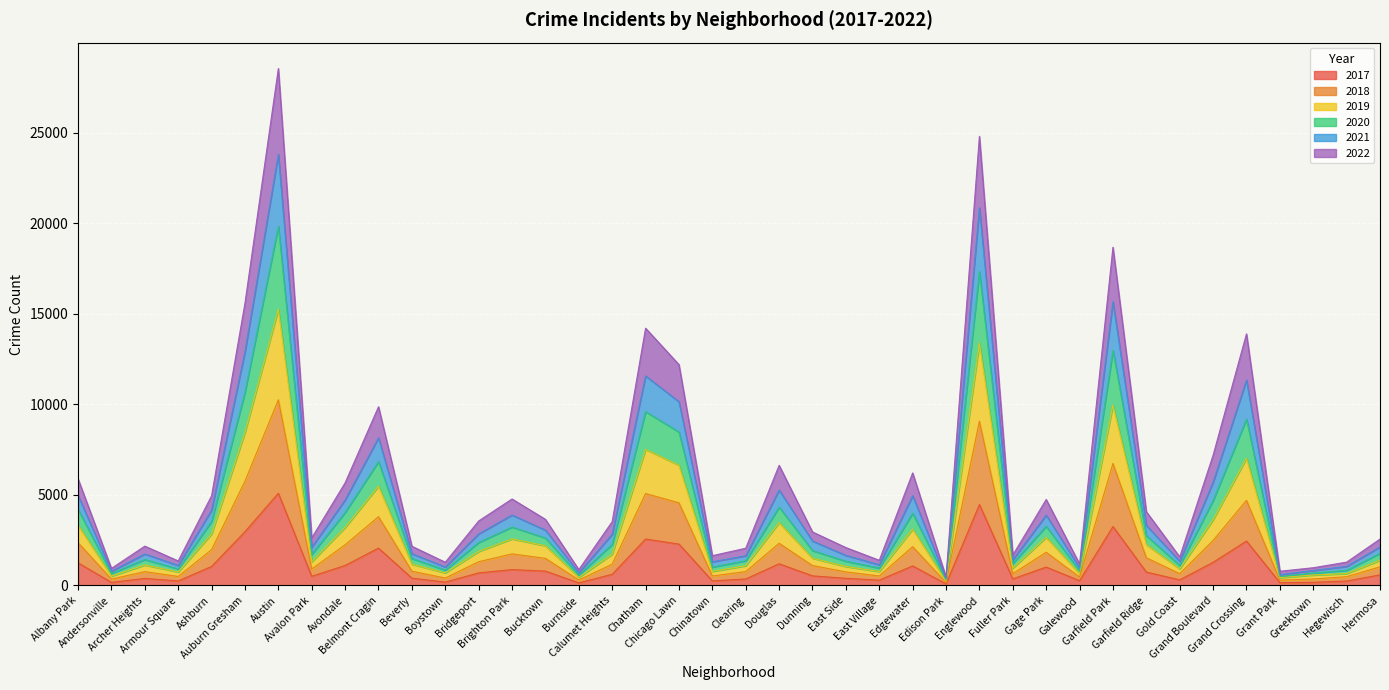

Does the chart display data point markers on the line(s)?

No